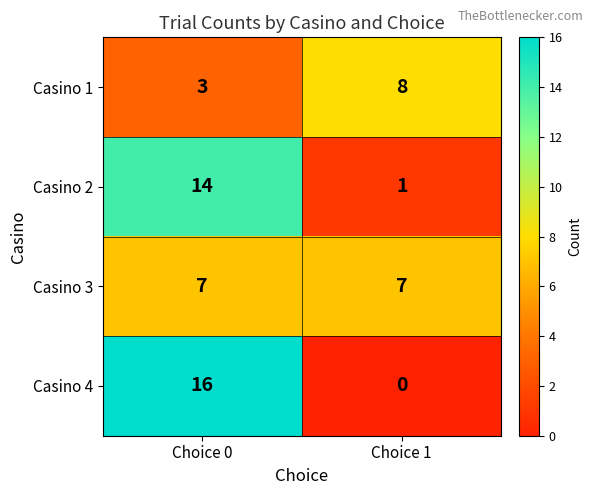

Reading right to left, what are all the values shown in this chart?

Casino 1: Choice 1=8	Choice 0=3
Casino 2: Choice 1=1	Choice 0=14
Casino 3: Choice 1=7	Choice 0=7
Casino 4: Choice 1=0	Choice 0=16